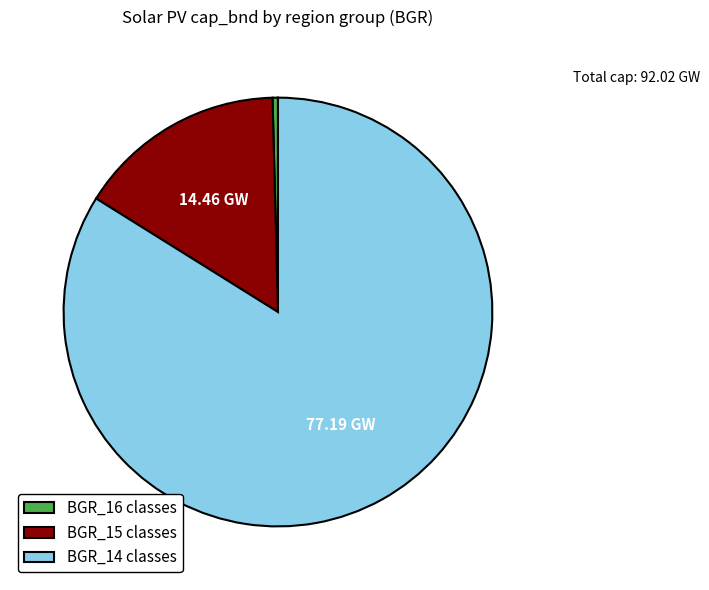

Do BGR_16 classes and BGR_14 classes together represent more than half of the pie?

Yes